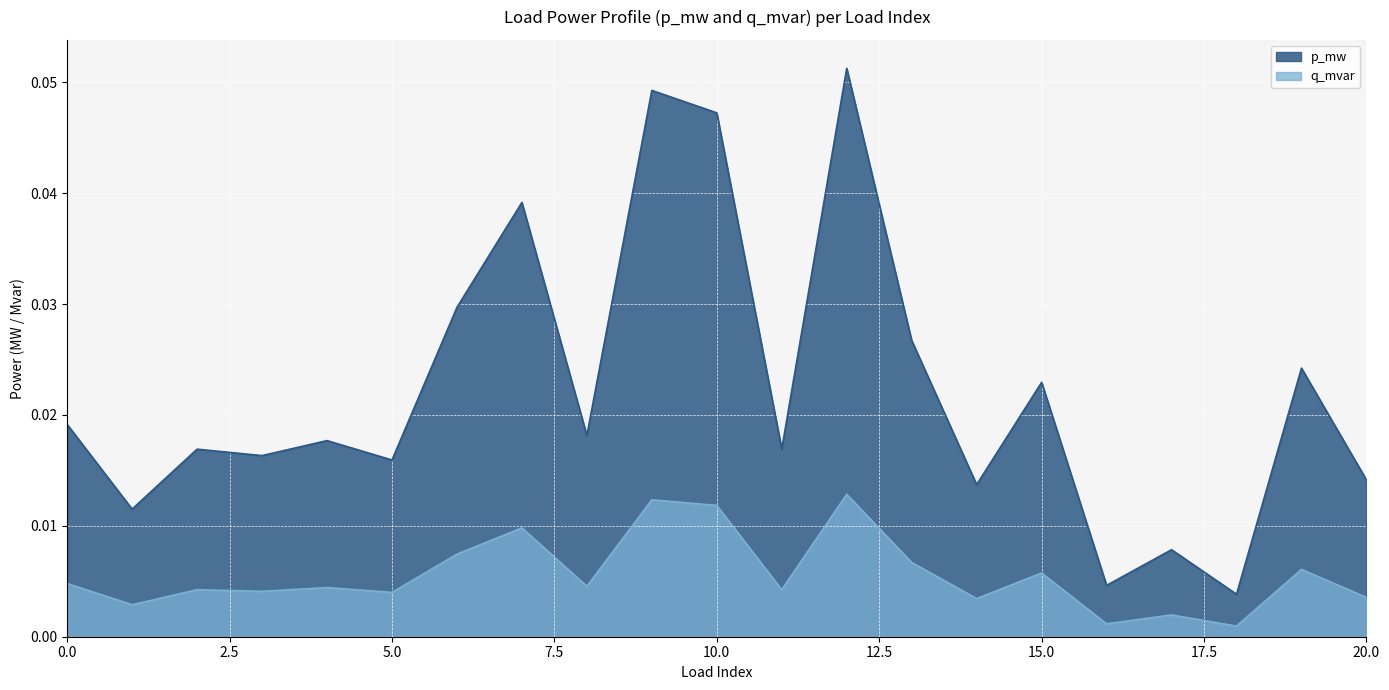

Reading left to right, extract all data points from this chart.

p_mw: 0=0.0	1=0.0	2=0.0	3=0.0	4=0.0	5=0.0	6=0.0	7=0.0	8=0.0	9=0.0	10=0.0	11=0.0	12=0.1	13=0.0	14=0.0	15=0.0	16=0.0	17=0.0	18=0.0	19=0.0	20=0.0
q_mvar: 0=0.0	1=0.0	2=0.0	3=0.0	4=0.0	5=0.0	6=0.0	7=0.0	8=0.0	9=0.0	10=0.0	11=0.0	12=0.0	13=0.0	14=0.0	15=0.0	16=0.0	17=0.0	18=0.0	19=0.0	20=0.0